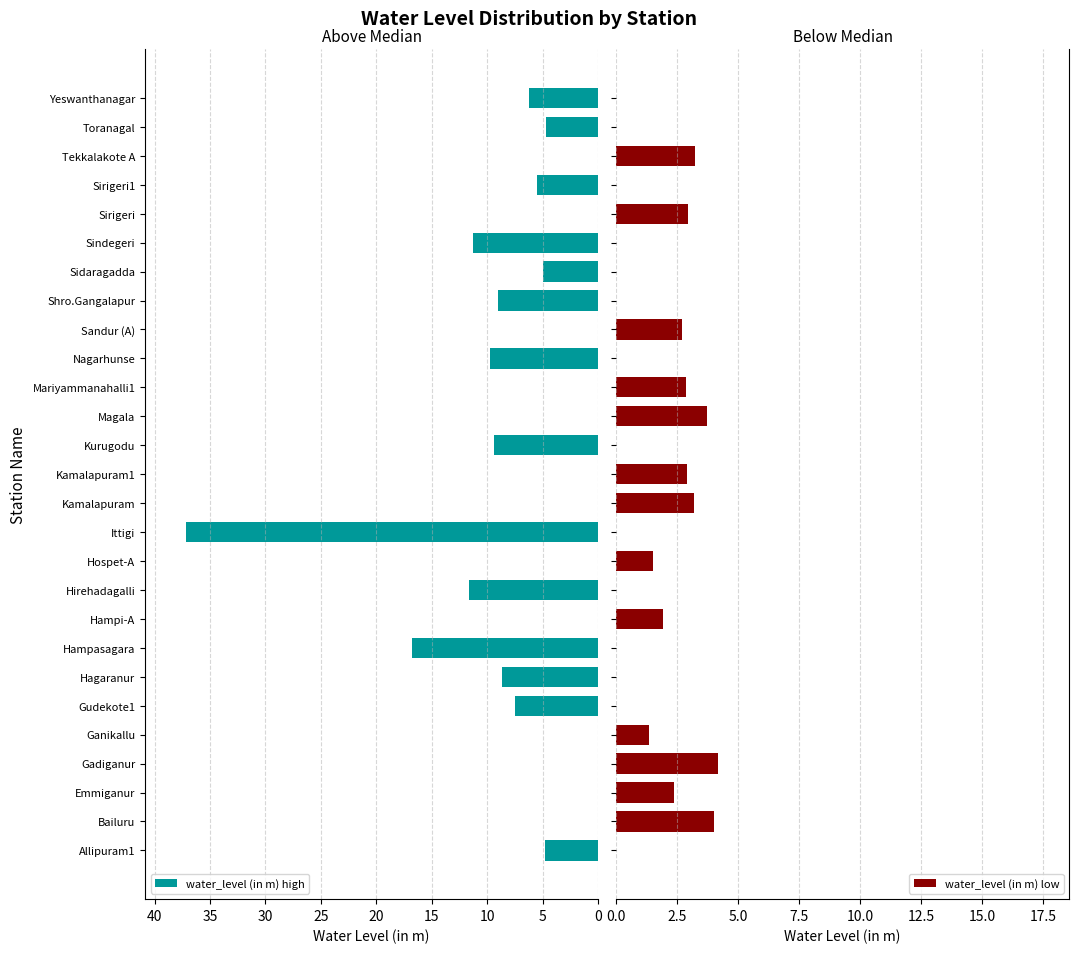

The value of water_level (in m) high at Kamalapuram1 is 17.1. True or false?

False